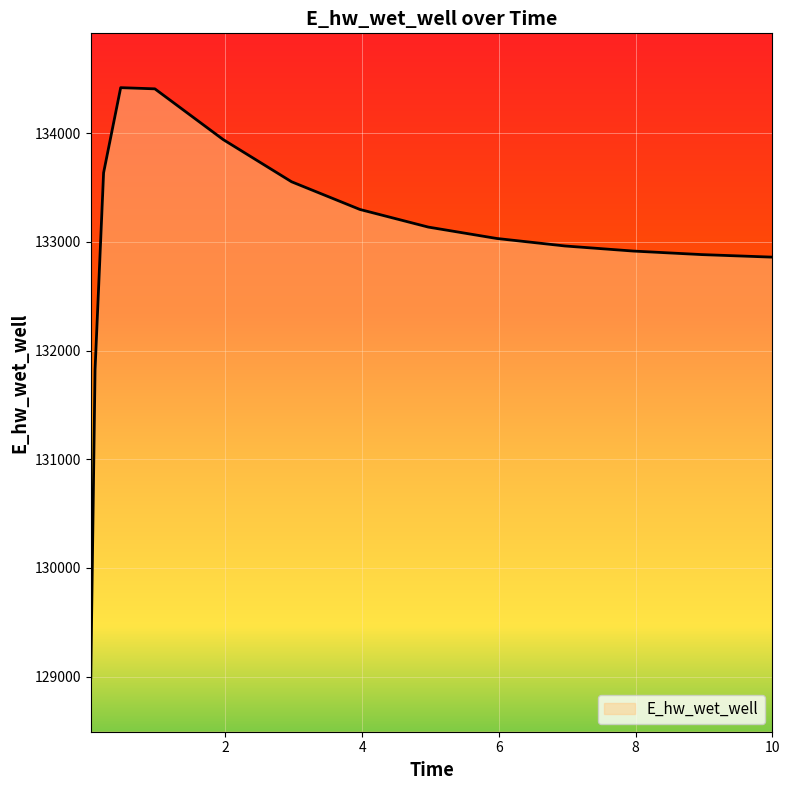

What is the difference between the maximum and minimum values?

5427.1